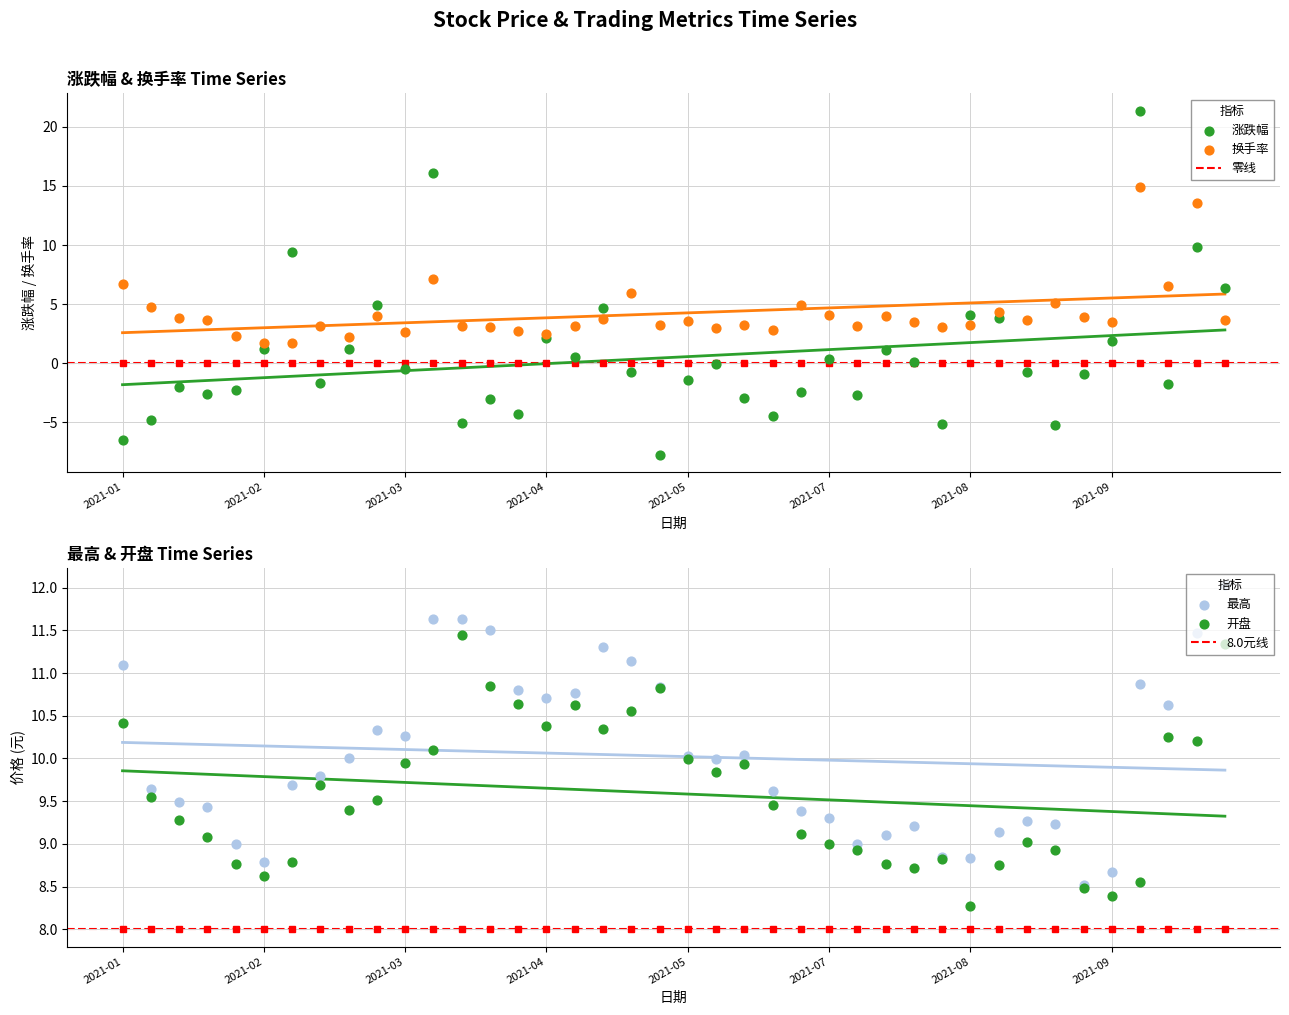

What are all the series names shown in the legend?

涨跌幅, 换手率, 最高, 开盘